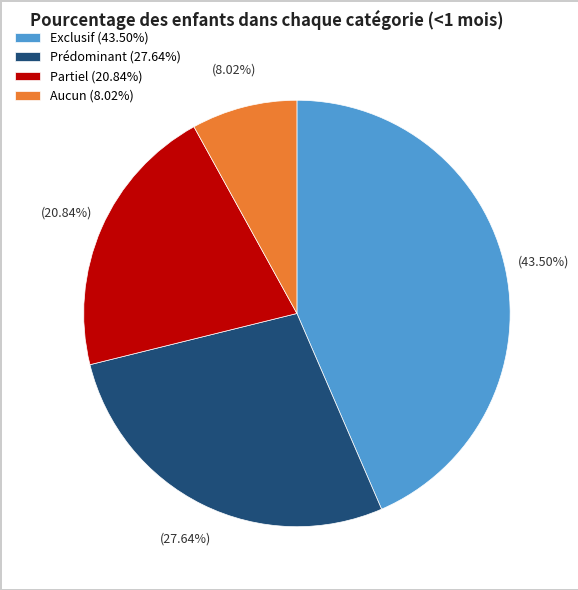

To the nearest percent, what is the difference between the largest and smallest slice percentages?

35%